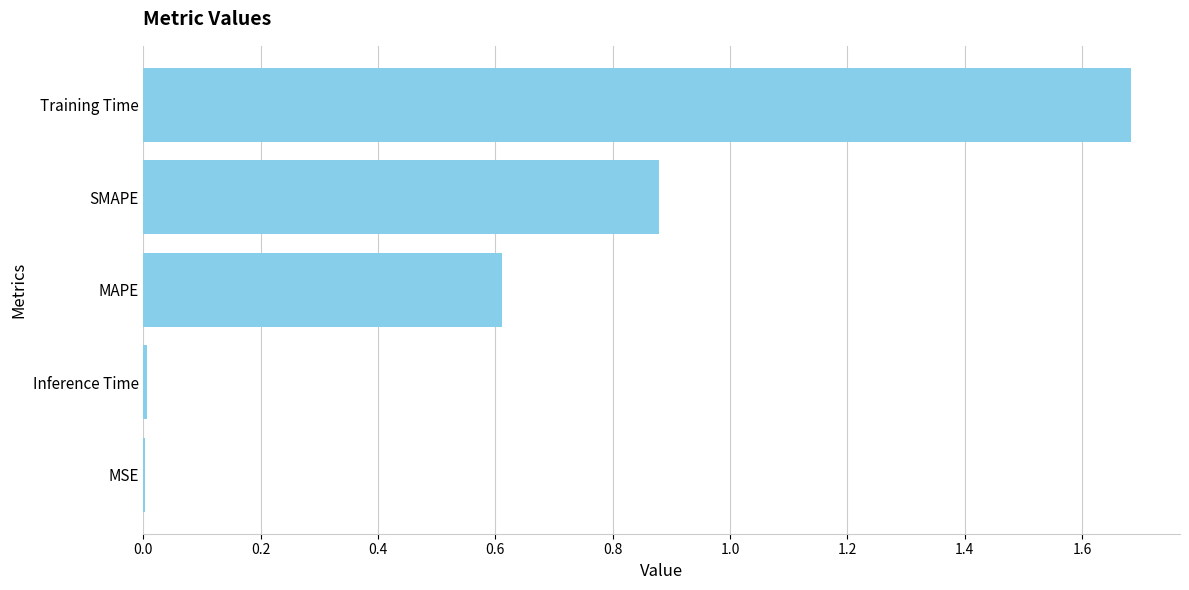

Are the bars grouped side by side (vs. stacked)?

No